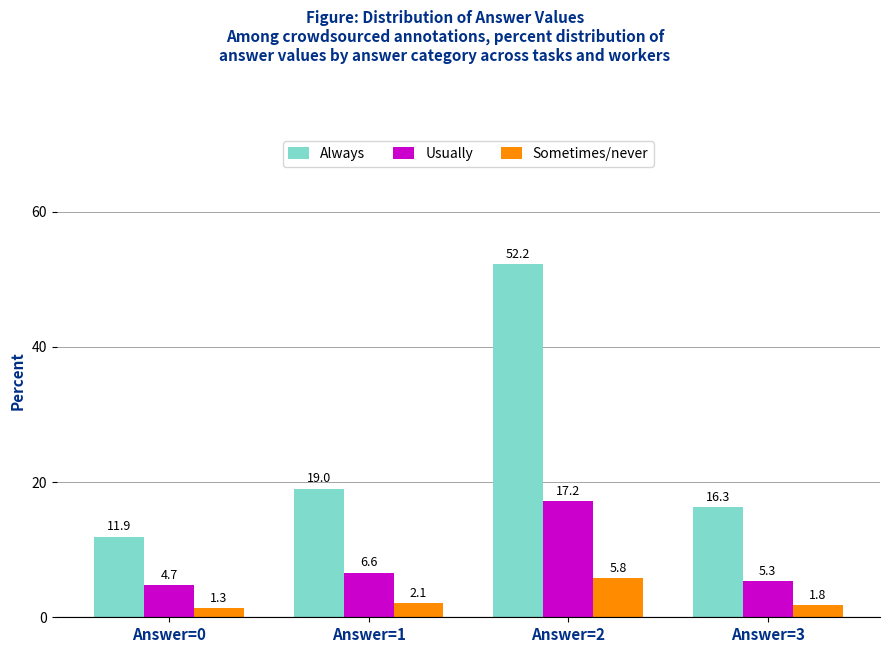

What is the difference between the highest and lowest values at Answer=0?

10.6